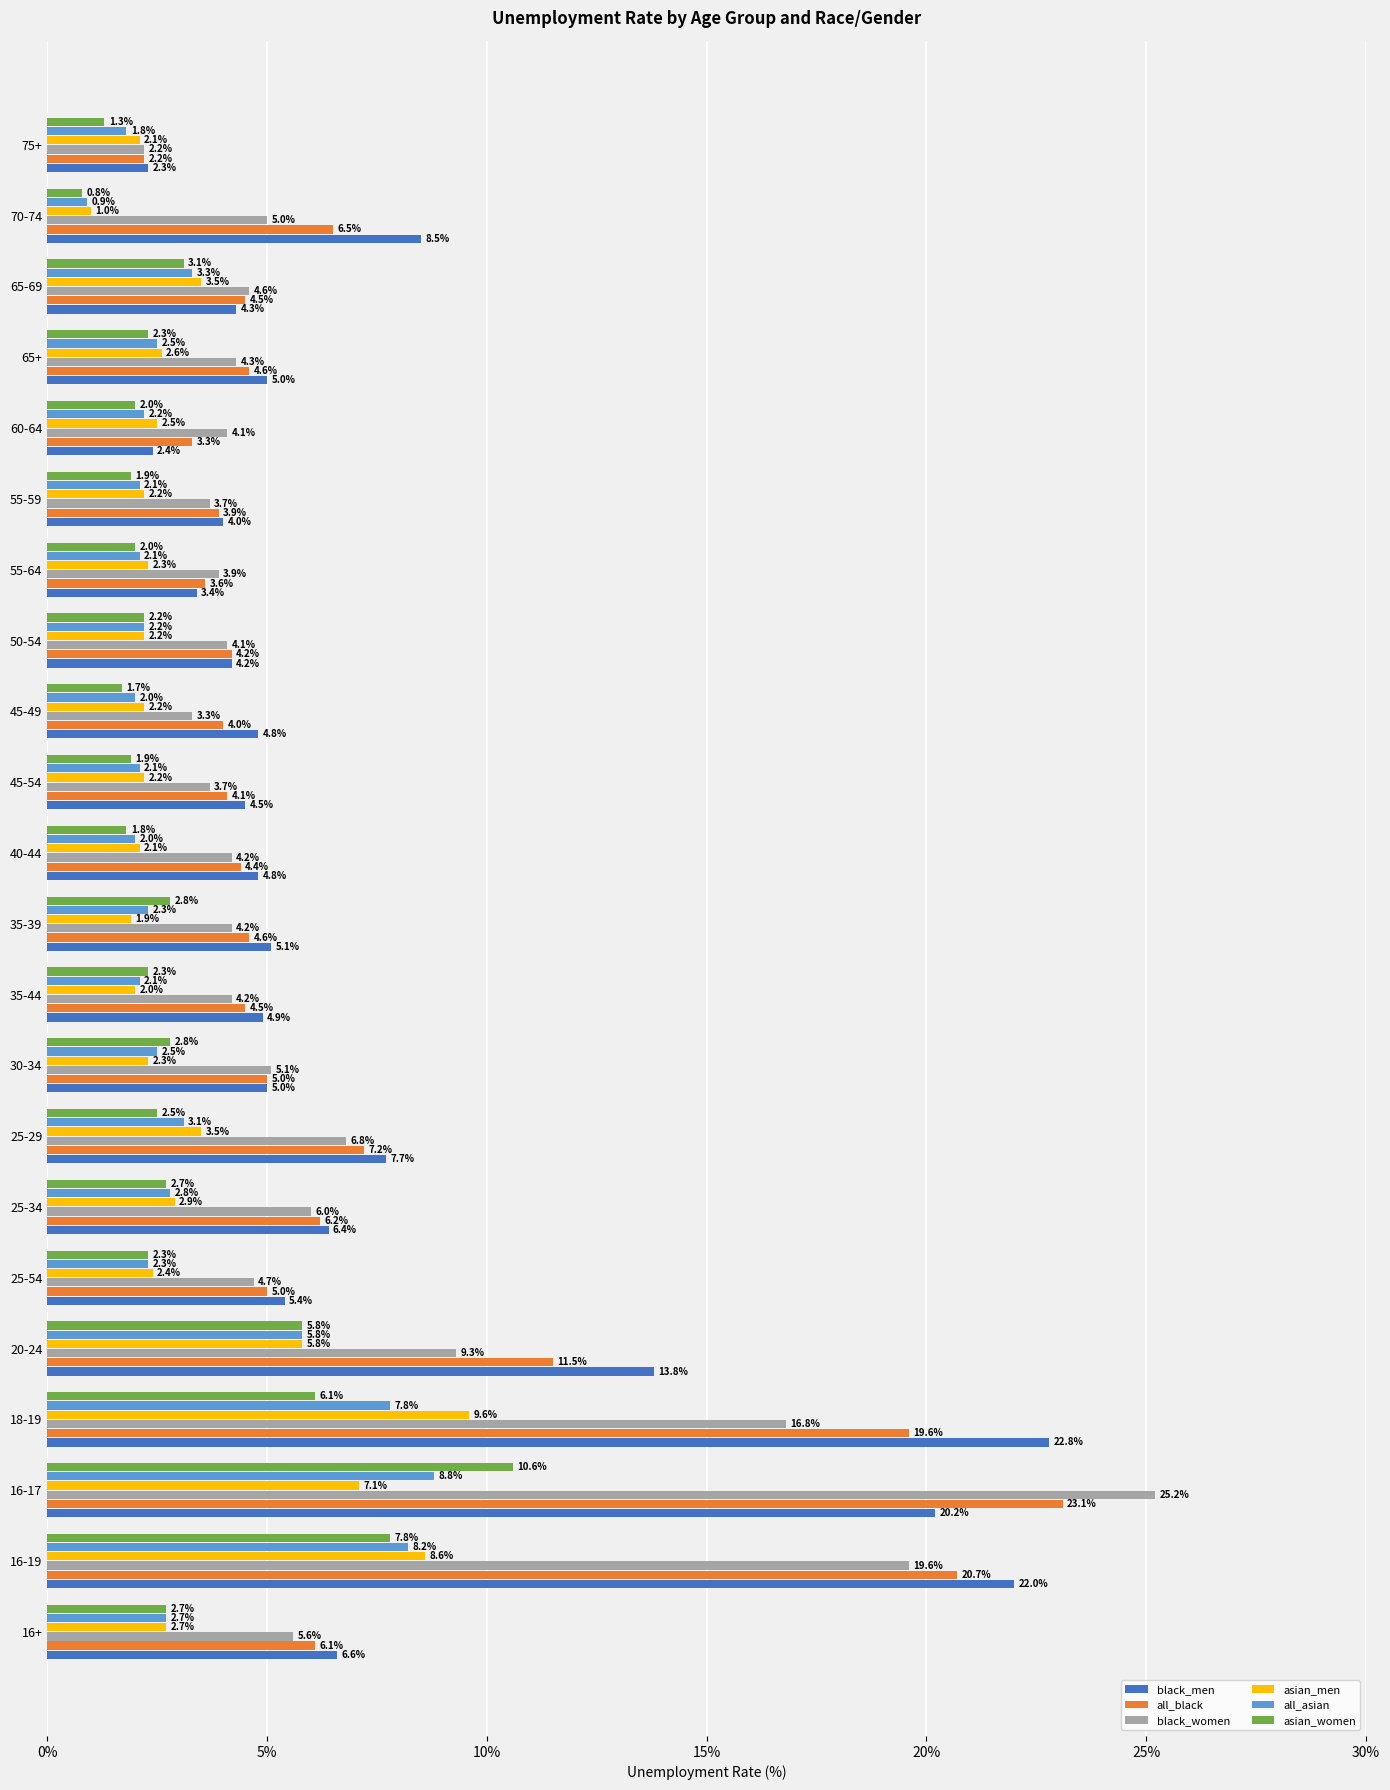

How many data points in black_men are less than 5?

10